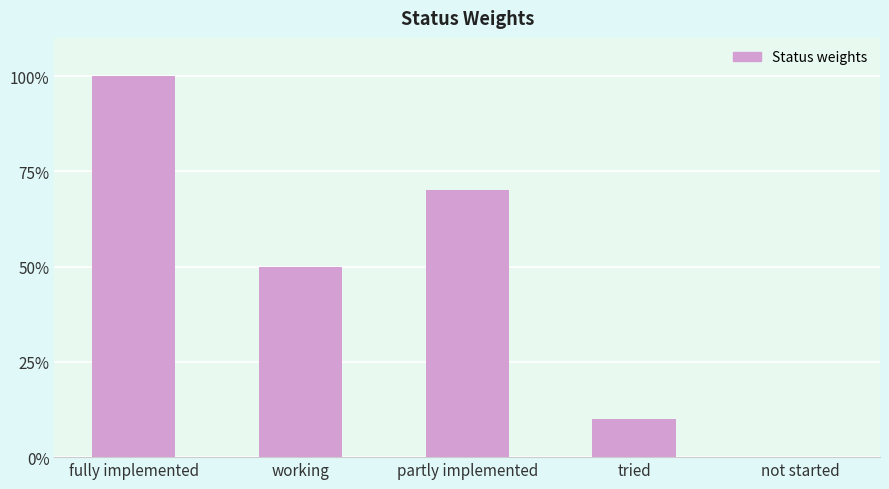

Are the bars horizontal?

No